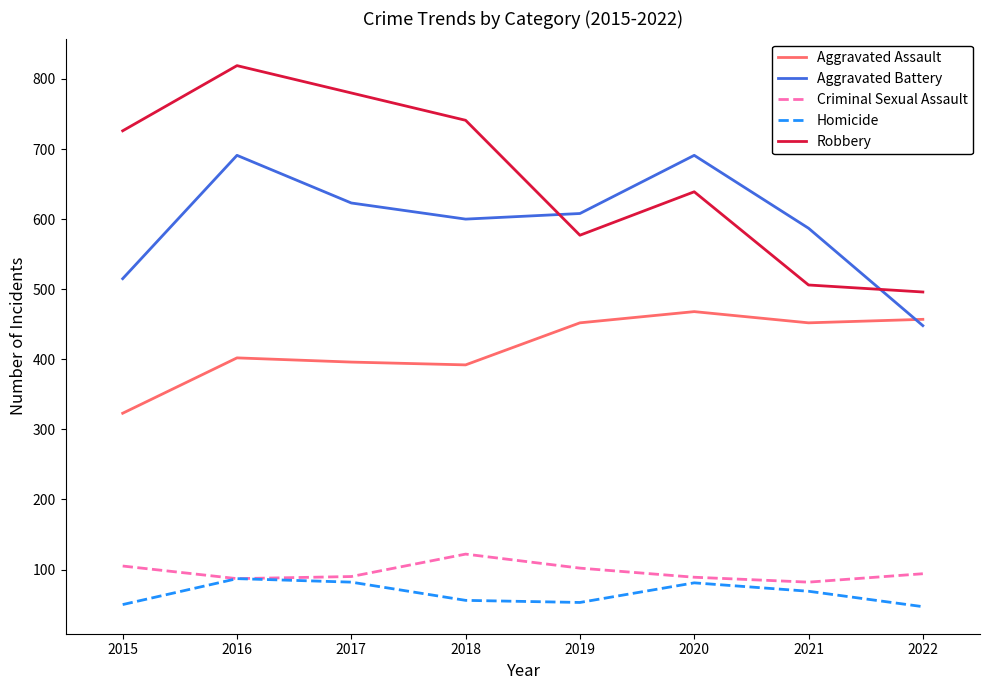

How many lines are shown in the chart?

5